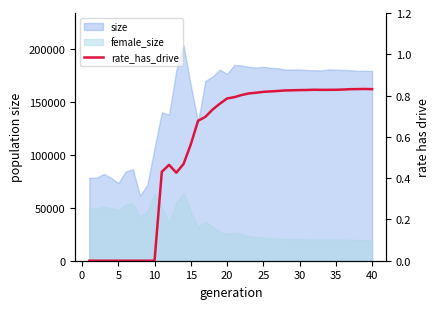

Reading right to left, list all the values displayed in this chart.

0.8	0.8	0.8	0.8	0.8	0.8	0.8	0.8	0.8	0.8	0.8	0.8	0.8	0.8	0.8	0.8	0.8	0.8	0.8	0.8	0.8	0.8	0.7	0.7	0.7	0.6	0.5	0.4	0.5	0.4	0.0	0.0	0.0	0.0	0.0	0.0	0.0	0.0	0.0	0.0